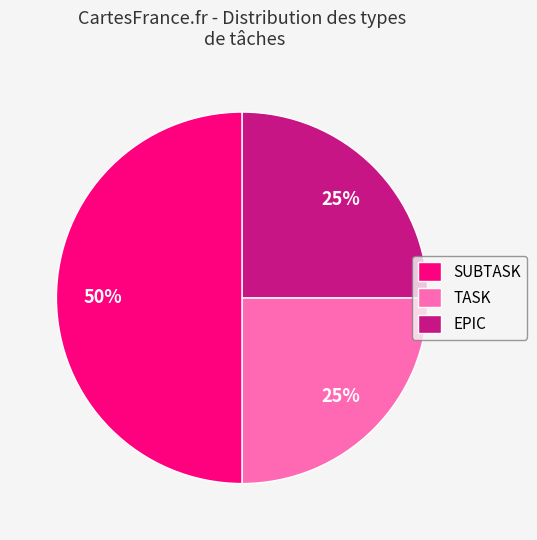

To the nearest percent, what portion does TASK represent?

25%